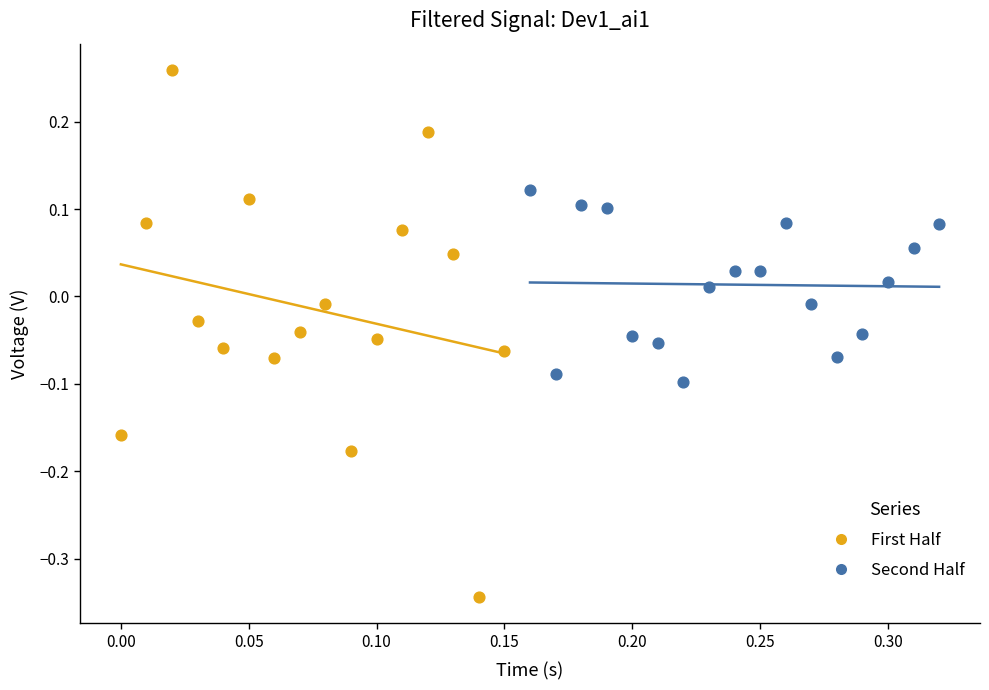

Which series contains the highest Y value?

First Half